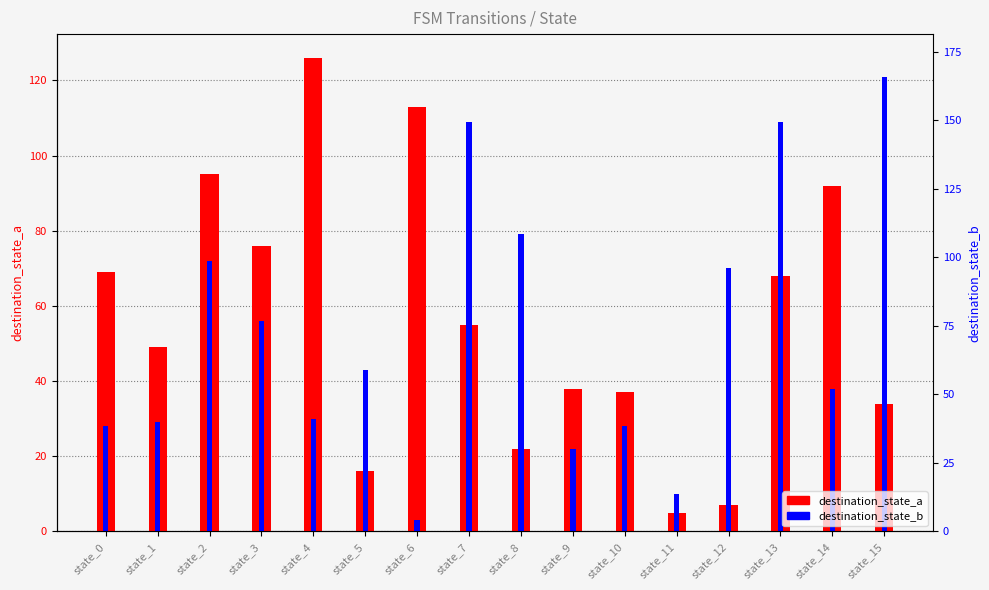

What is the lowest value of the destination_state_a series?

5